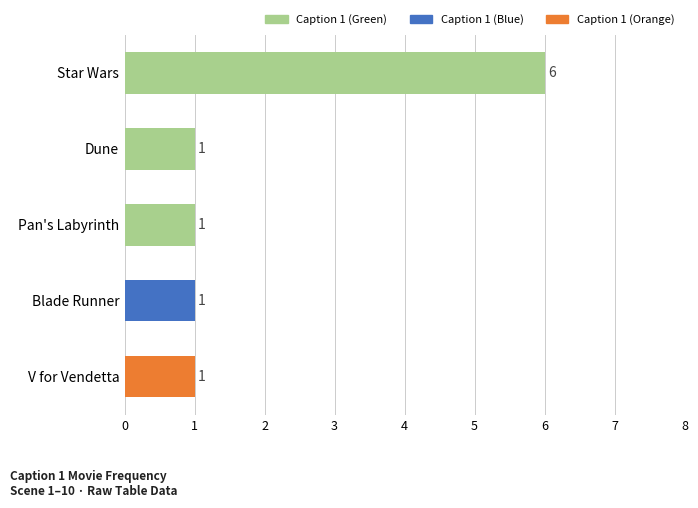

Are the bars grouped side by side (vs. stacked)?

No